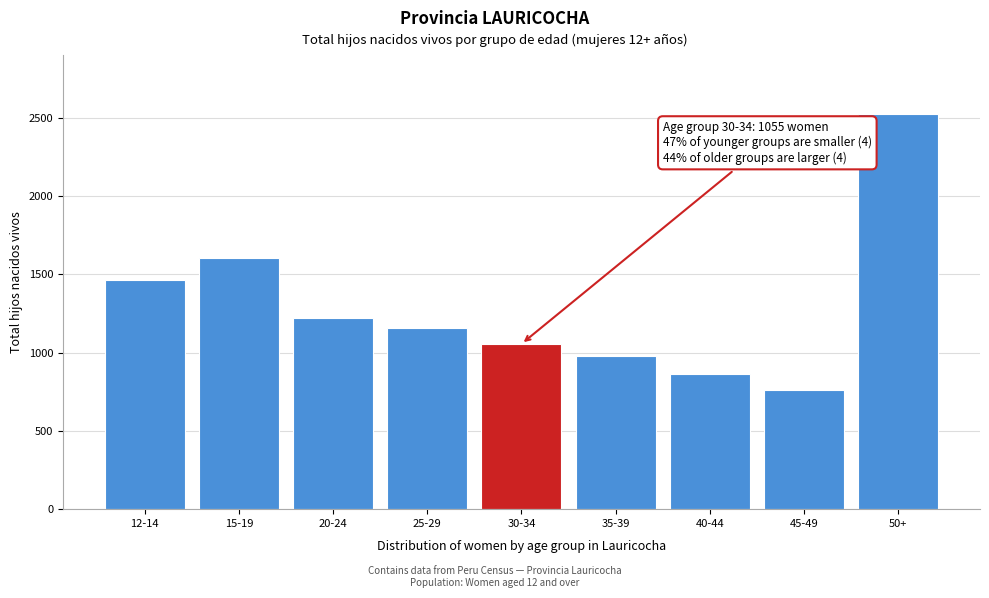

Reading right to left, what are all the values shown in this chart?

2521	759	860	976	1055	1154	1219	1604	1461